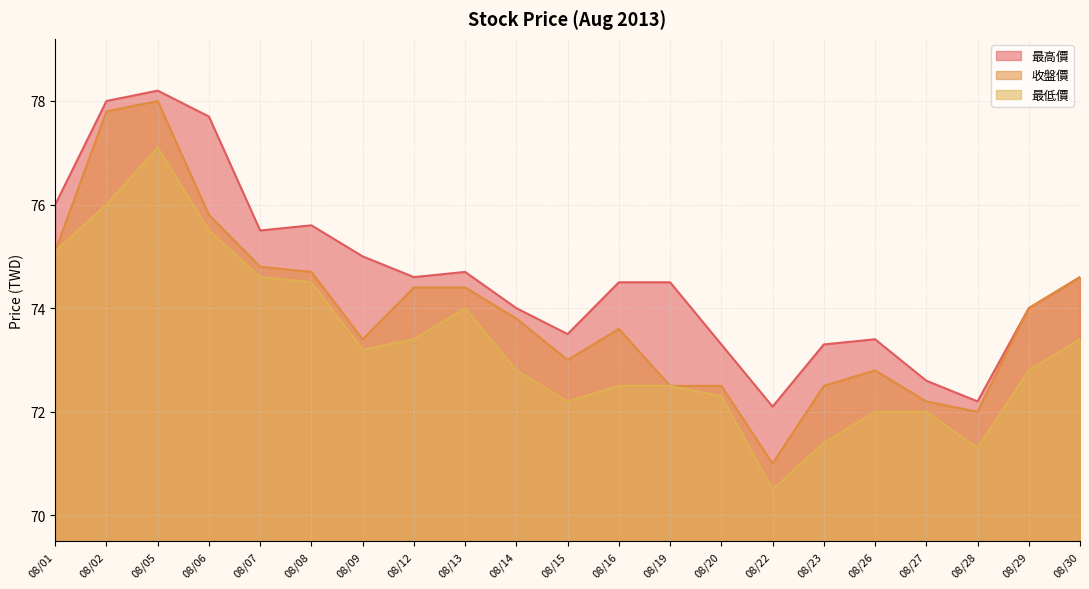

At which label is 收盤價 closest to 74?

08/29